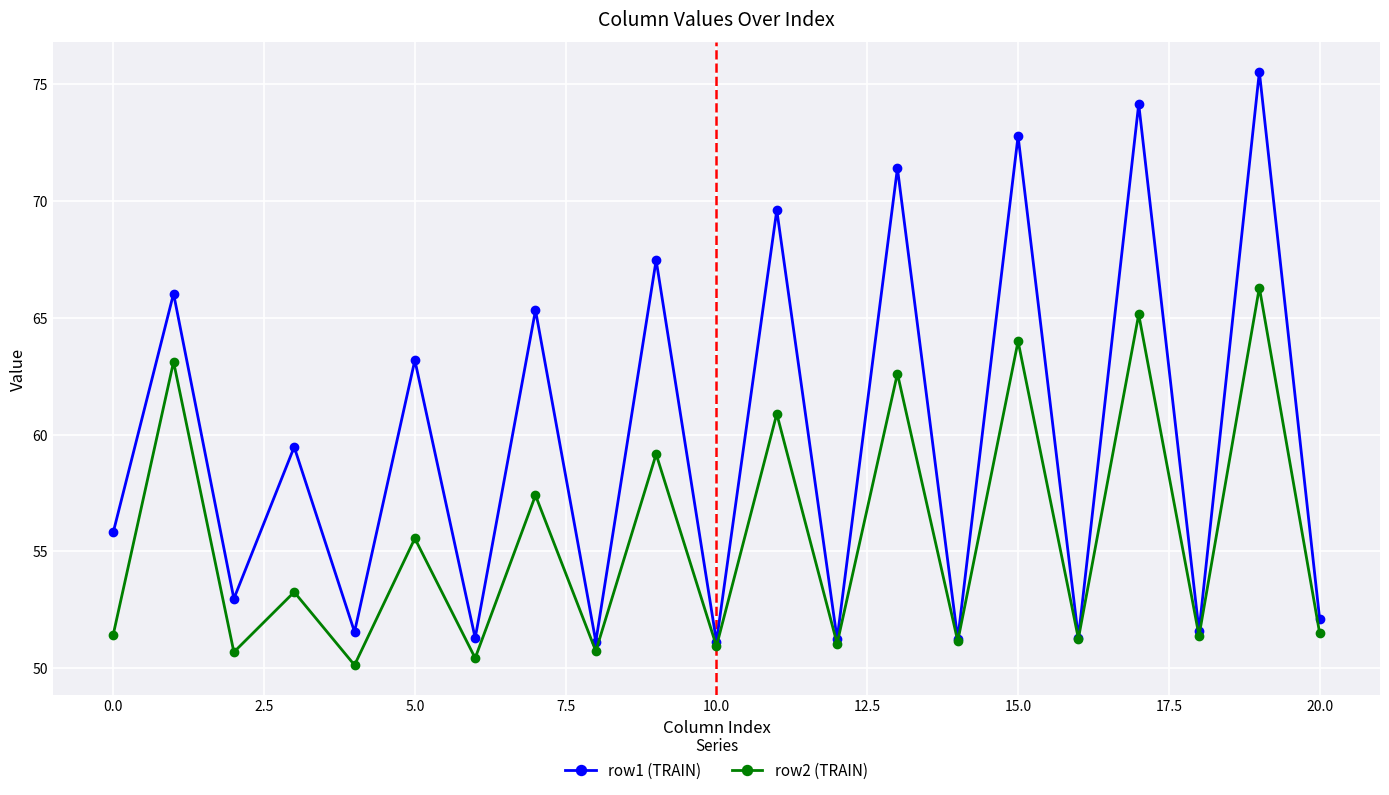

How many lines are shown in the chart?

2